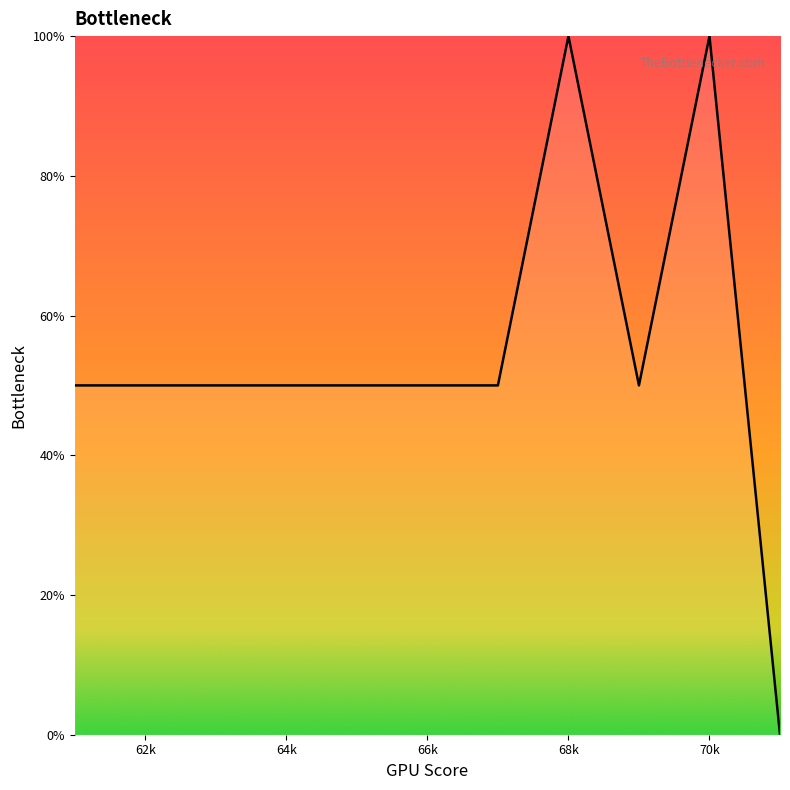

What is the greatest value displayed?

100